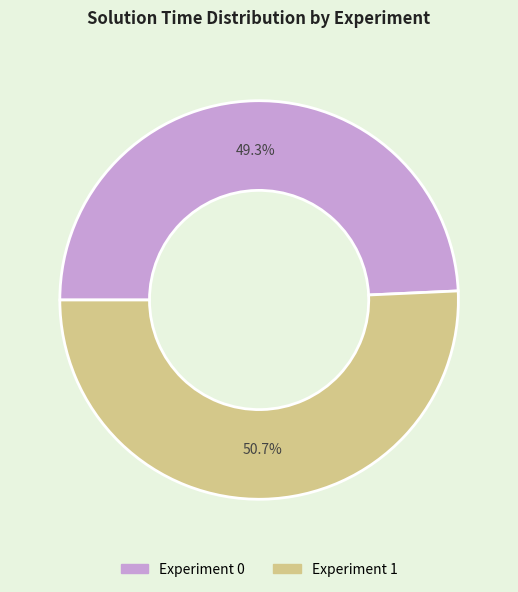

Is it true that Experiment 1 is 51% of the pie?

True